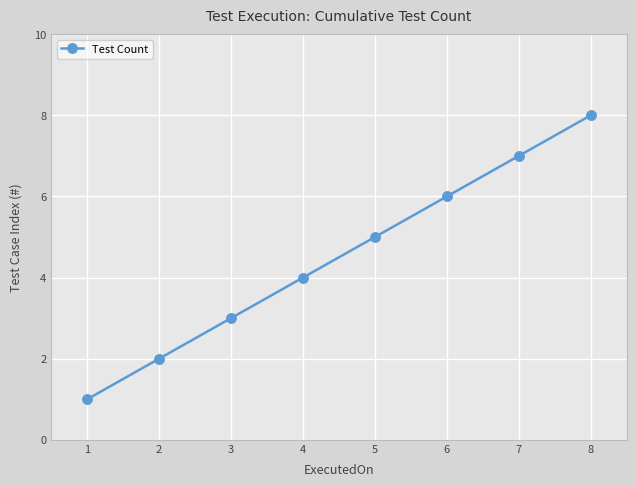

Rank the categories by value from highest to lowest.

8, 7, 6, 5, 4, 3, 2, 1